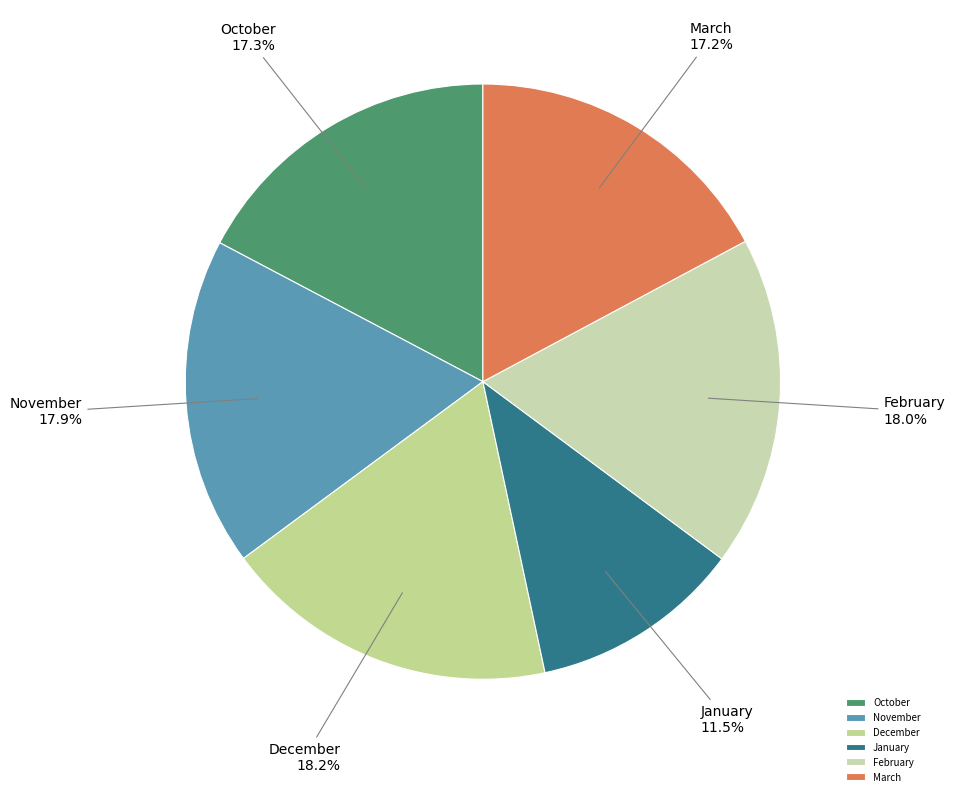

To the nearest percent, what percentage of the pie is February?

18%